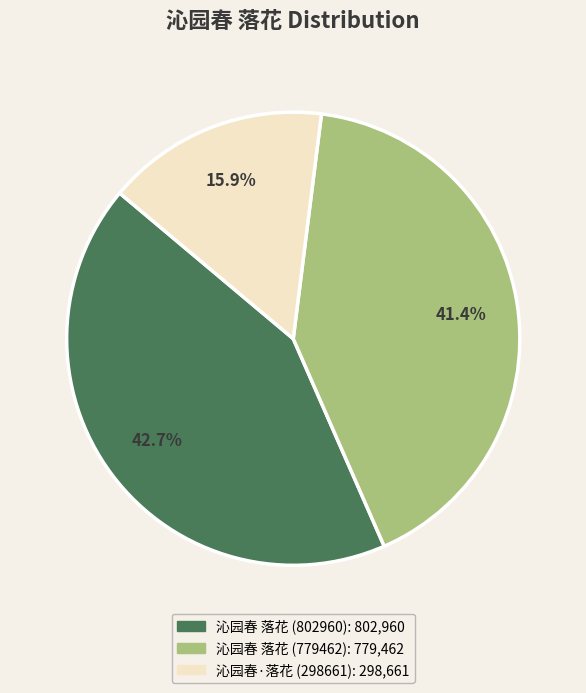

Combined, what portion of the pie is 沁园春 落花 (779462) and 沁园春 落花 (802960)?

84.1%